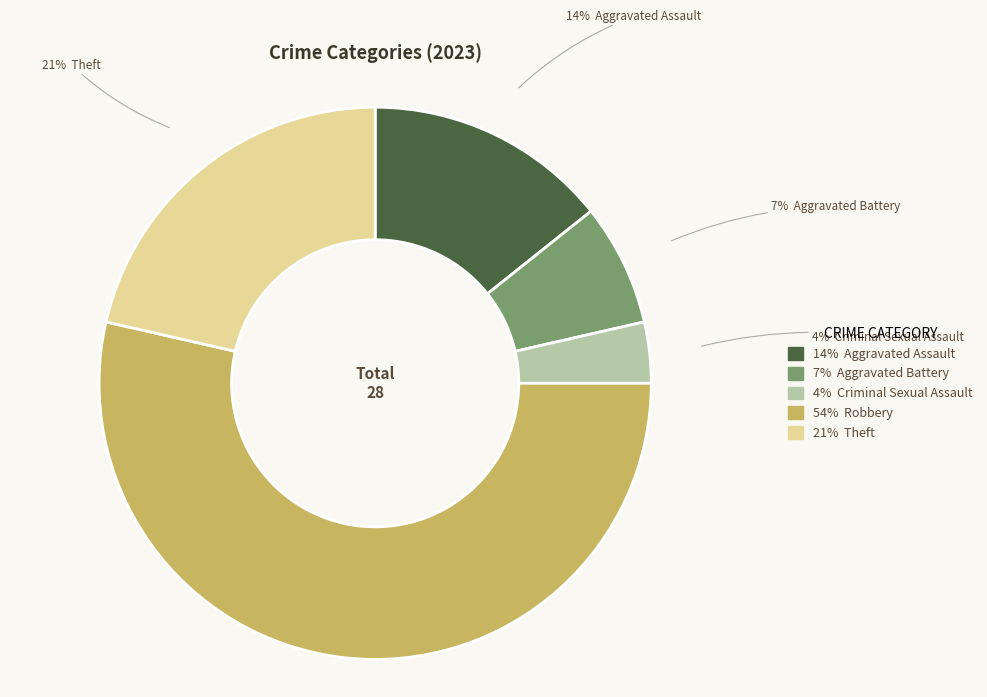

To the nearest percent, what is the average slice percentage?

20%